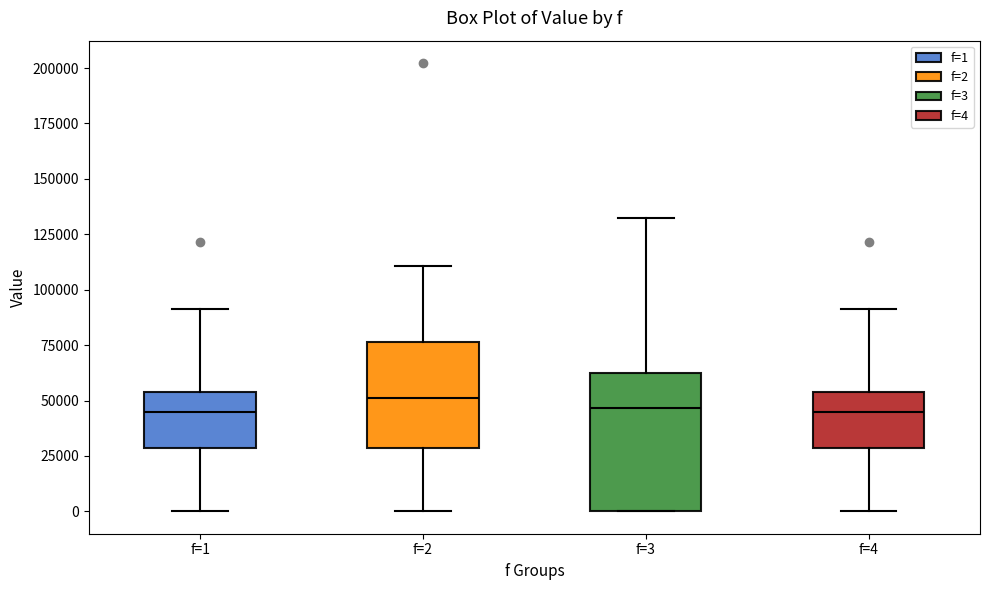

Reading left to right, read every box against the y-axis: the position of its median line, the range the box covers, and the ends of its whiskers. The values are not printed on the chart, so give them approximately, as read against the axis.

f=1: median 45000, box 30000 to 55000, whiskers 0 to 90000
f=2: median 50000, box 30000 to 75000, whiskers 0 to 110000
f=3: median 45000, box 0 to 65000, whiskers 0 to 130000
f=4: median 45000, box 30000 to 55000, whiskers 0 to 90000